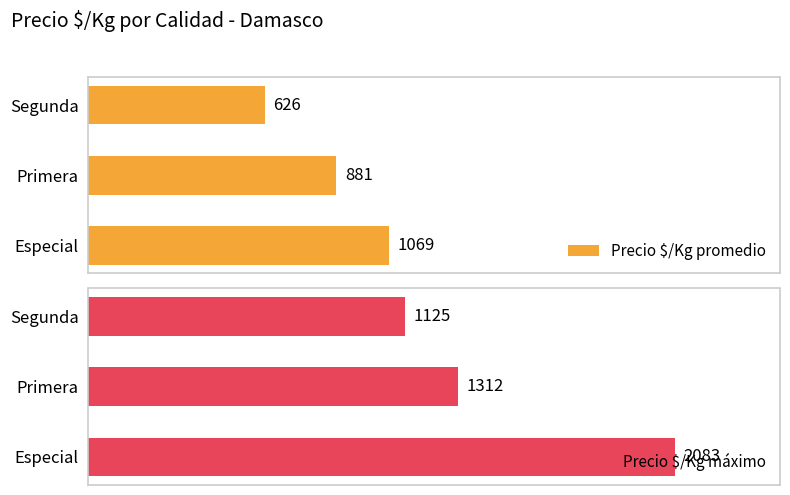

Does the chart contain any negative values?

No